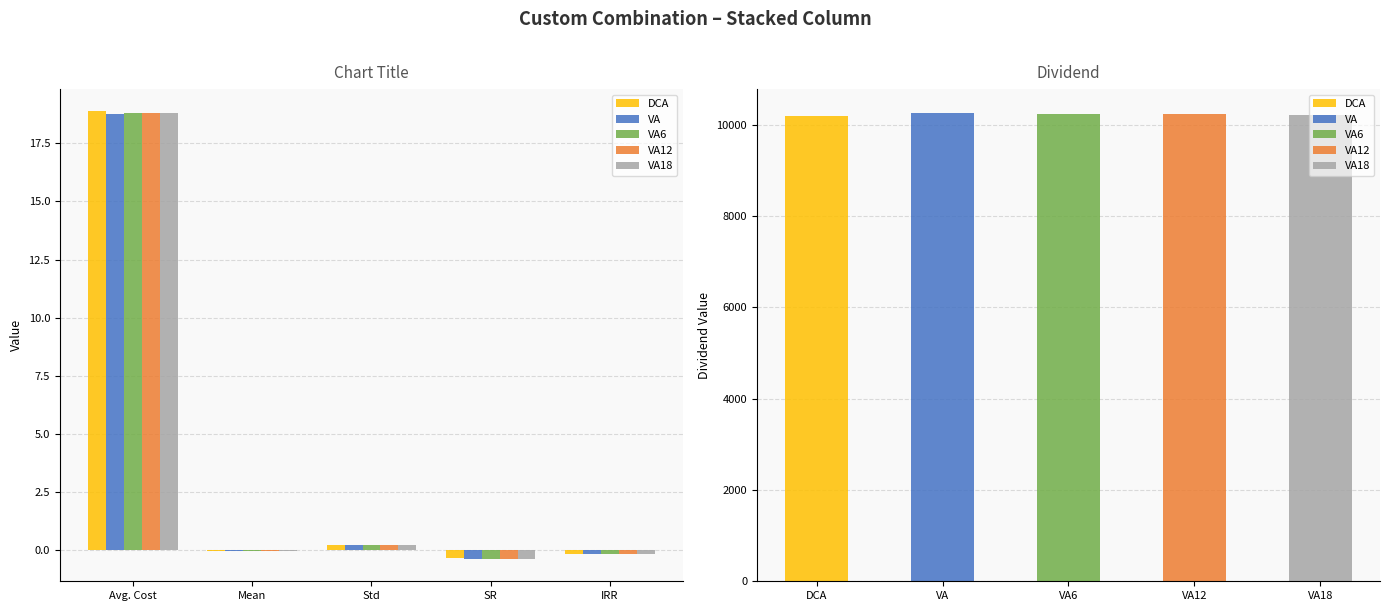

How many bars are there in each group?

5